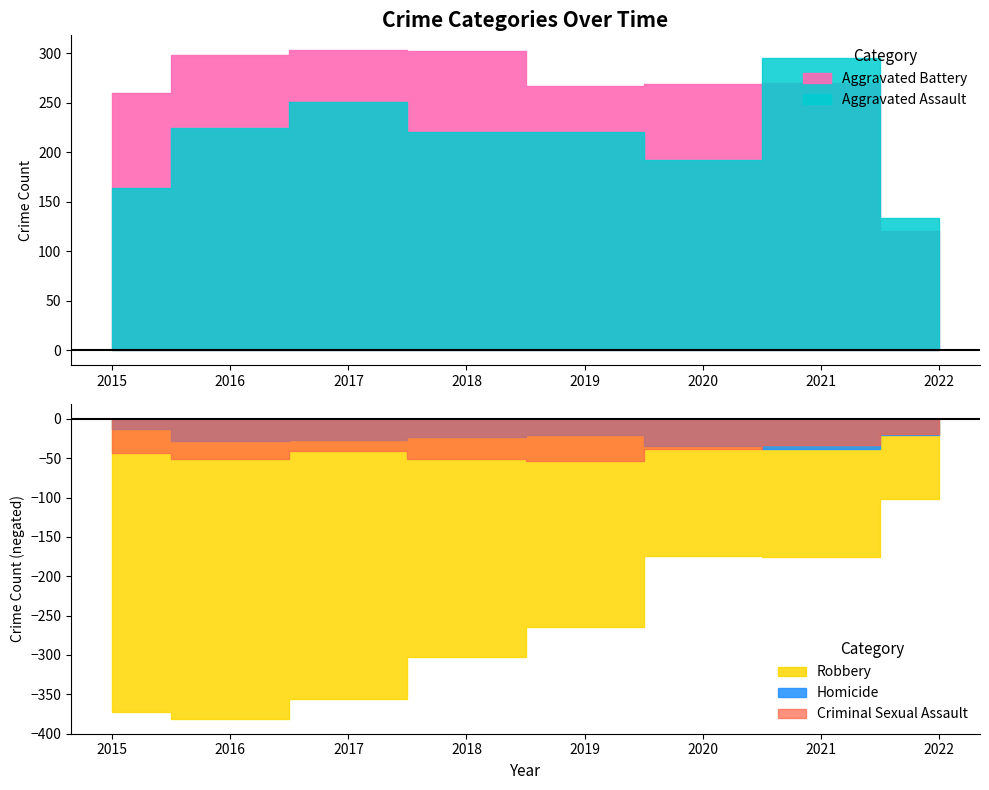

True or false: Aggravated Battery and Homicide intersect in this chart.

False